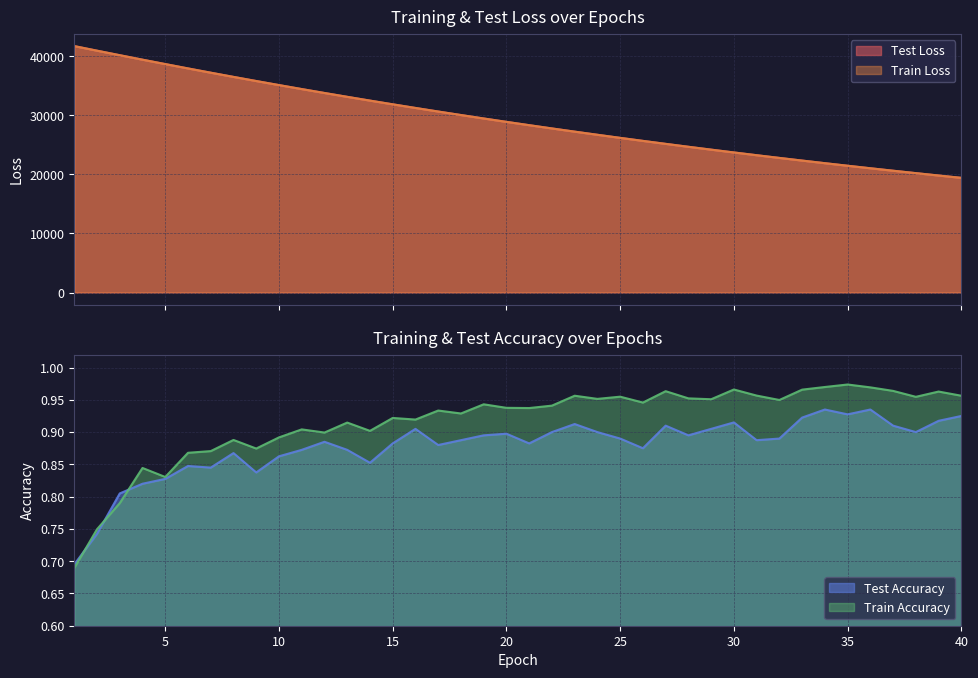

The train_loss series shows 29207.2 at 38. True or false?

False